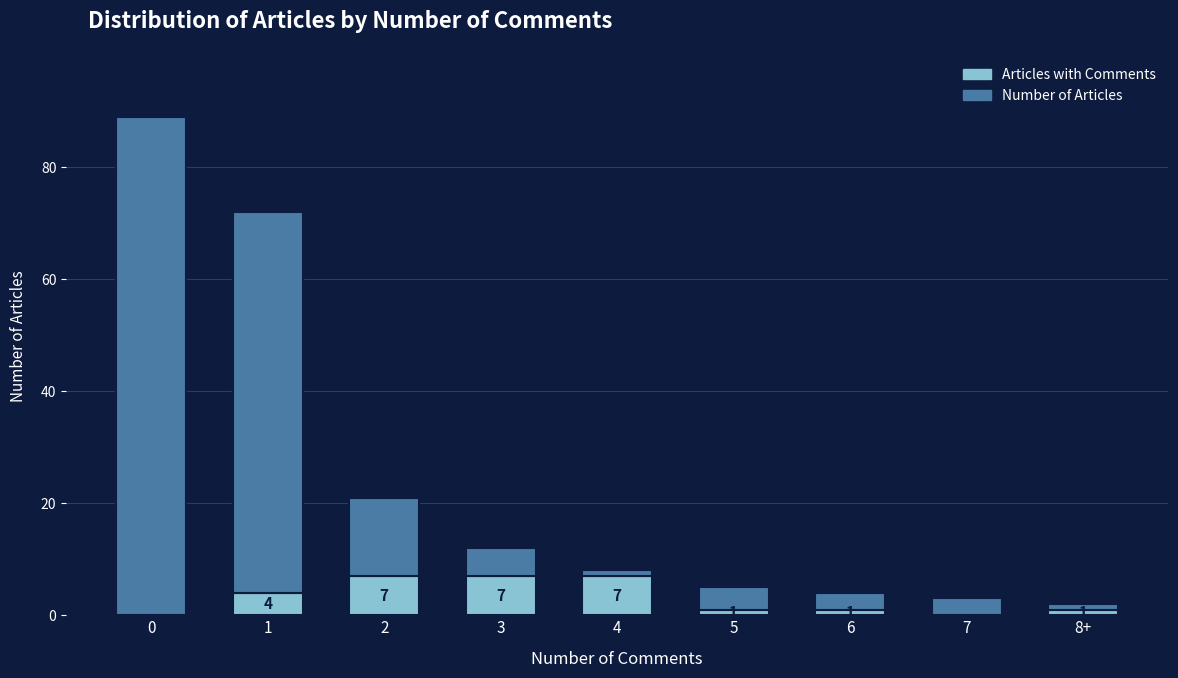

What are all the series names shown in the legend?

Articles with Comments, Number of Articles